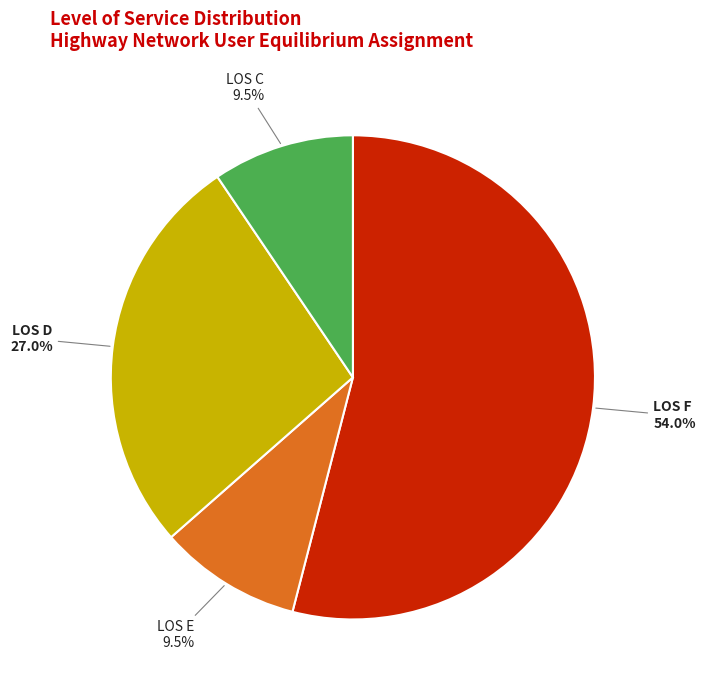

Between LOS F and LOS C, which is larger?

LOS F